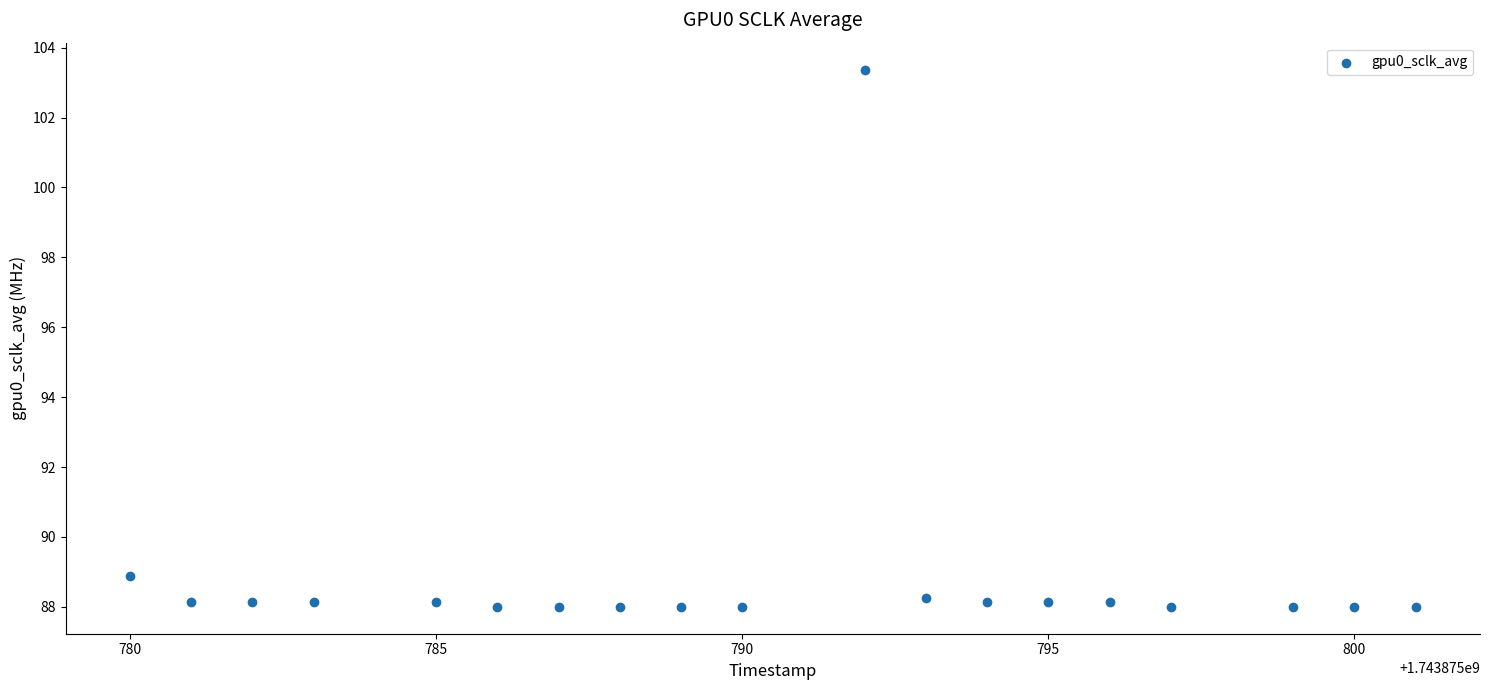

What Y value in the scatter plot is closest to 95?

88.9